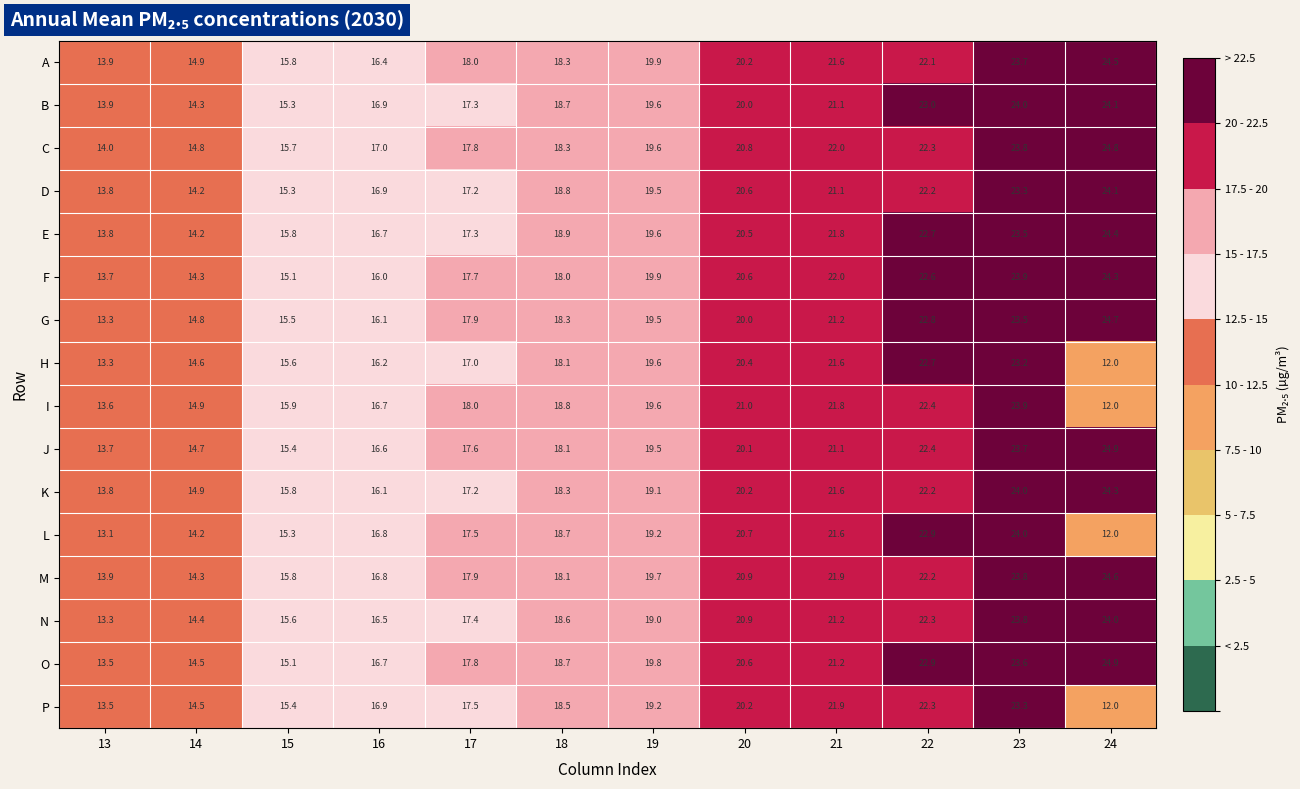

What is the difference between the maximum and second lowest values in the K series?

9.4